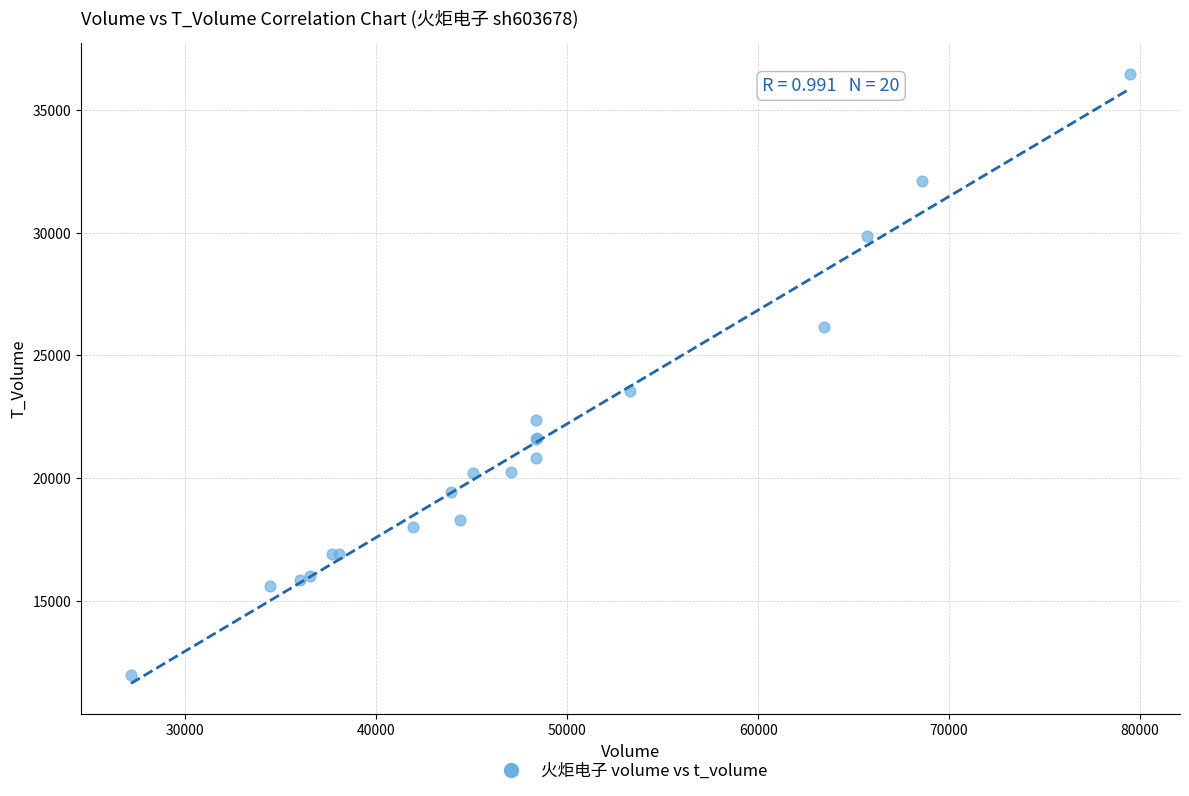

What Y value in the scatter plot is closest to 24231?

23549